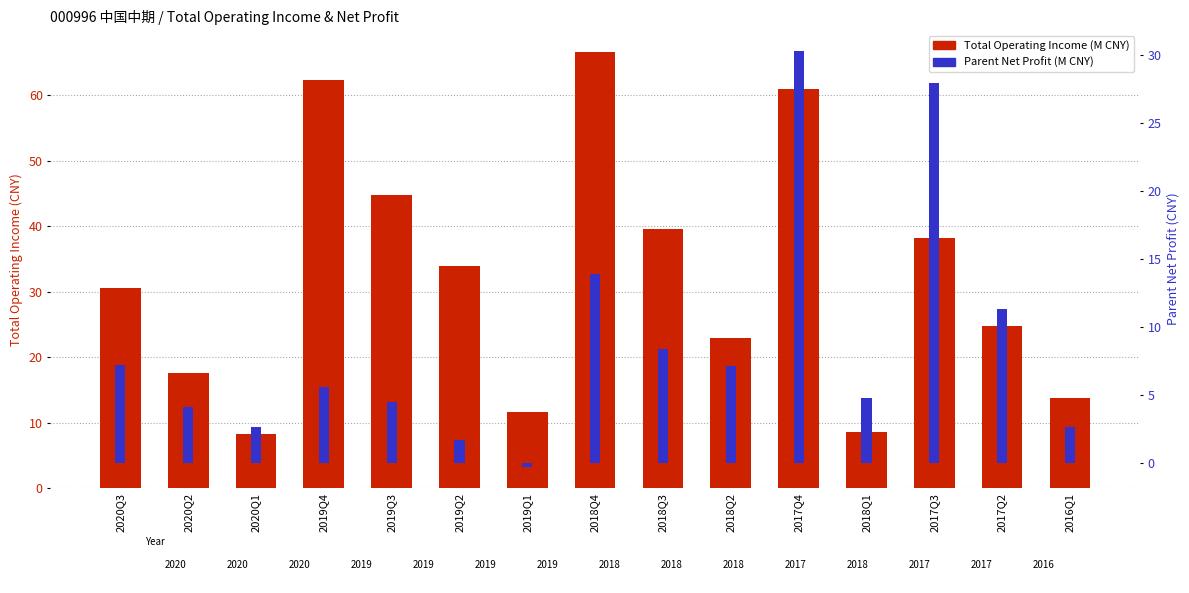

How many bars are there in total?

30